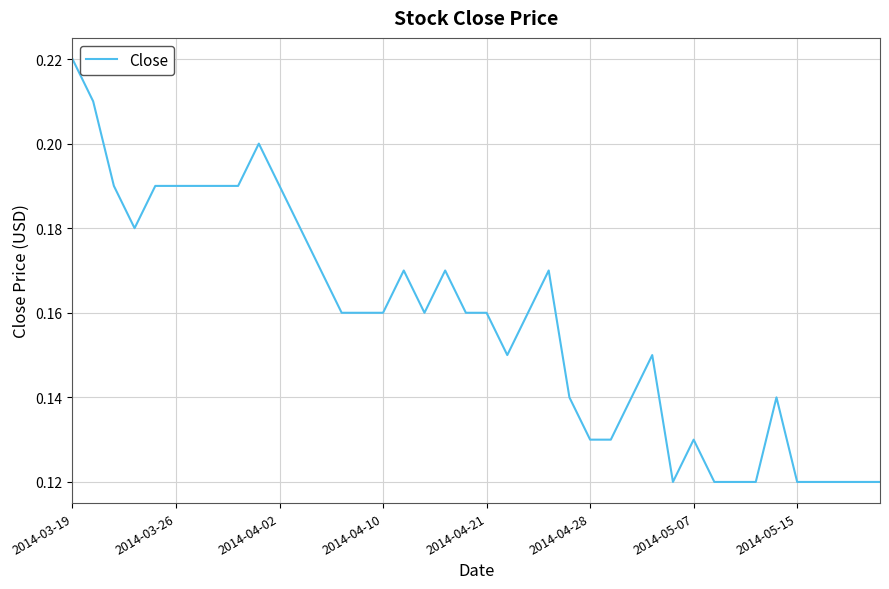

Which category has the highest value across all series?

2014-03-19